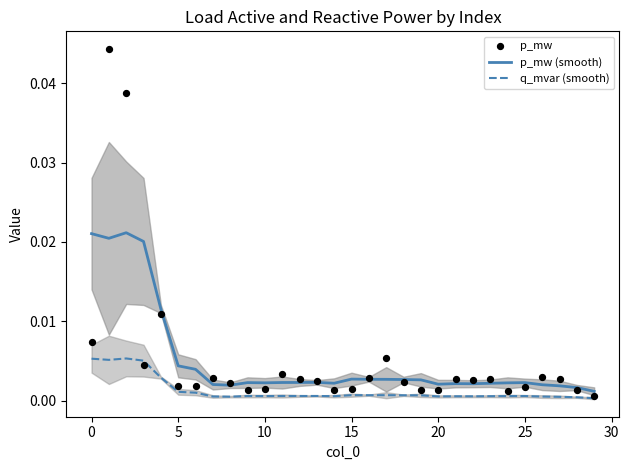

What is the total value across all series at 5?

0.1